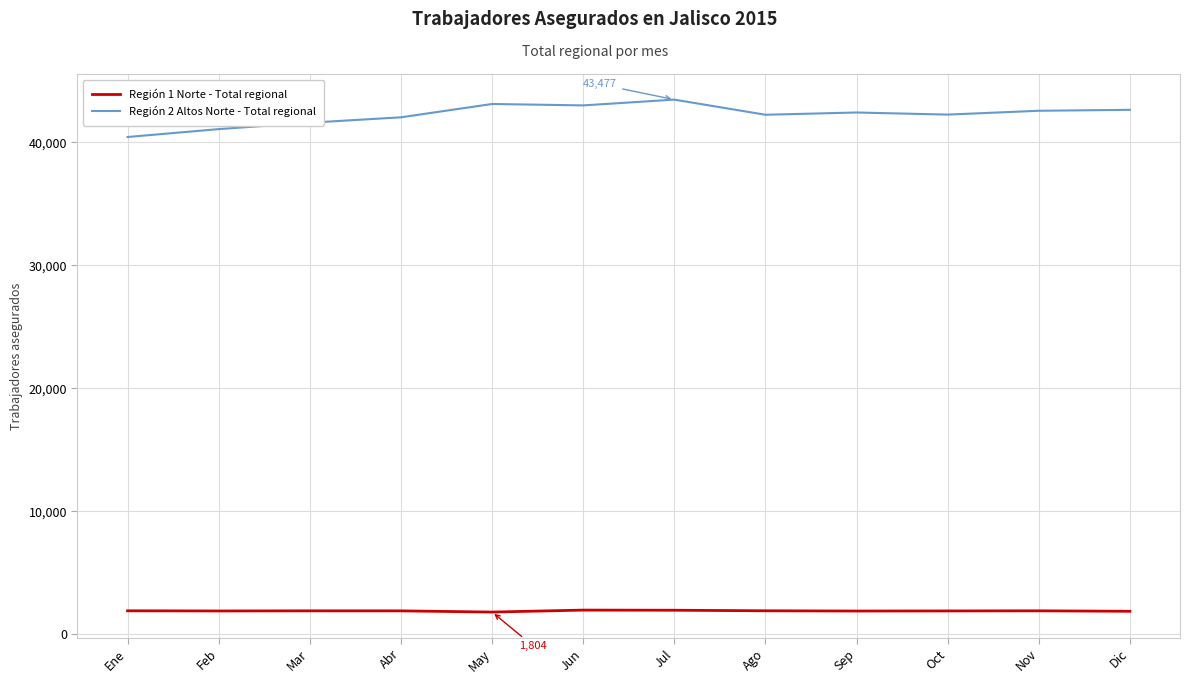

How many categories are shown in the chart?

12